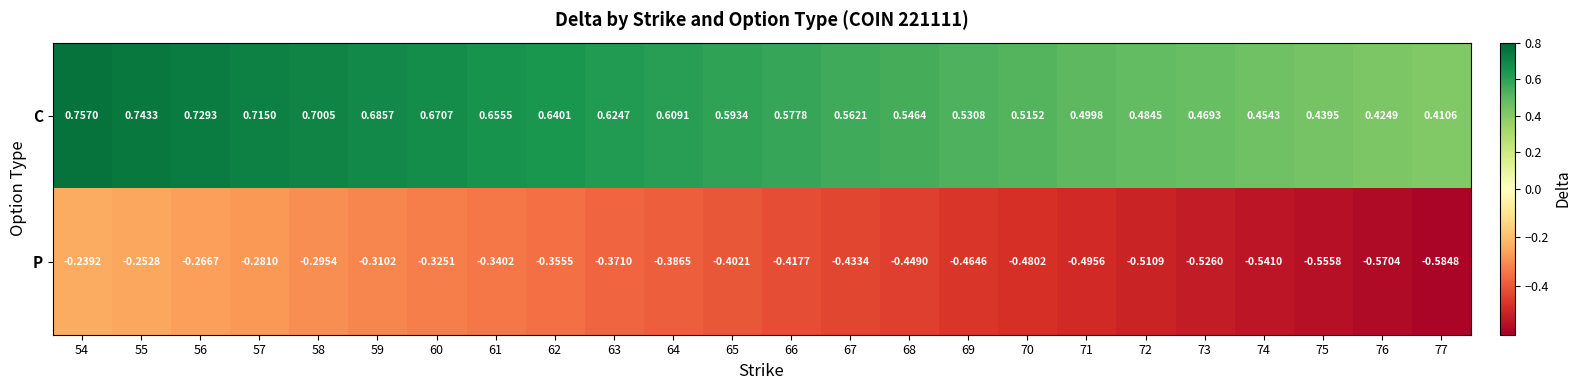

Is the value of C at 67 greater than the value of P at 58?

Yes